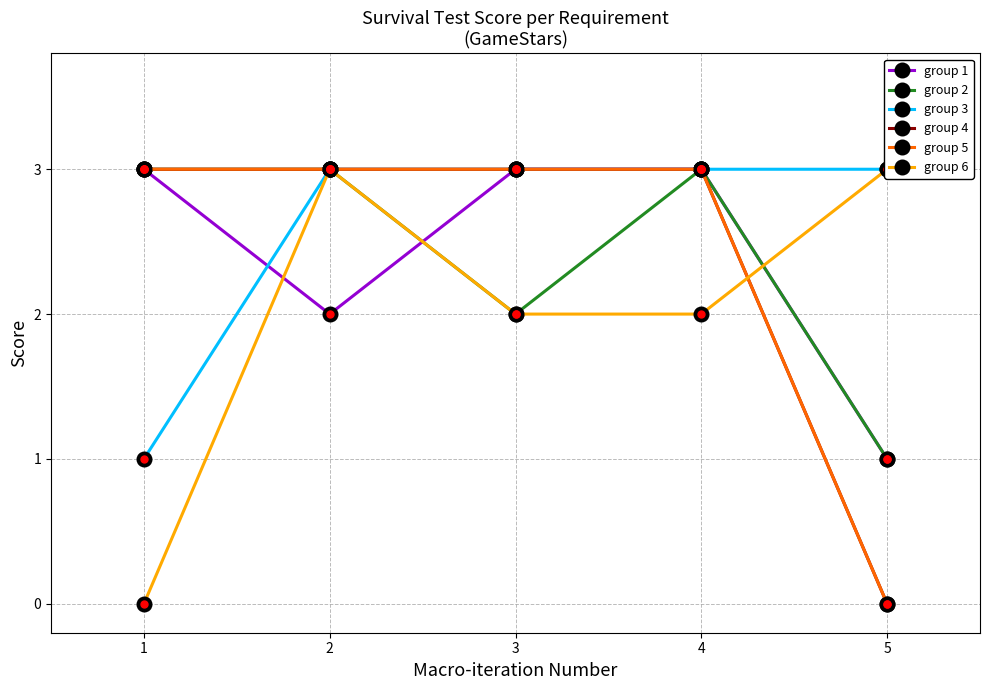

At how many categories does at least one series exceed 2?

5